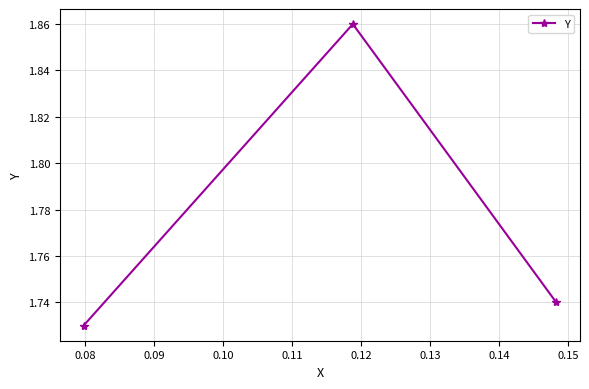

How many values are between 1 and 2?

3